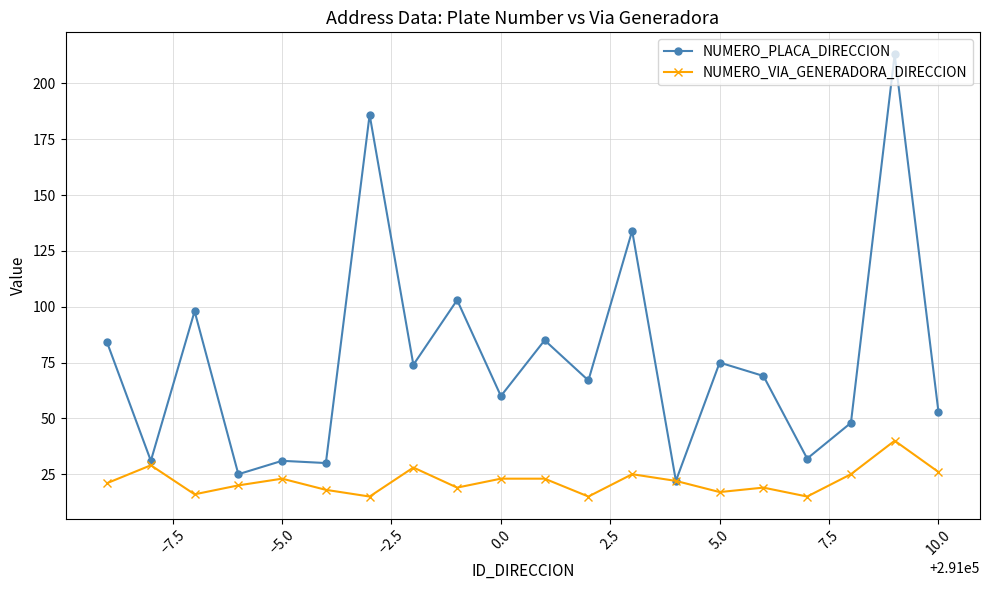

Does the chart have visible grid lines?

Yes